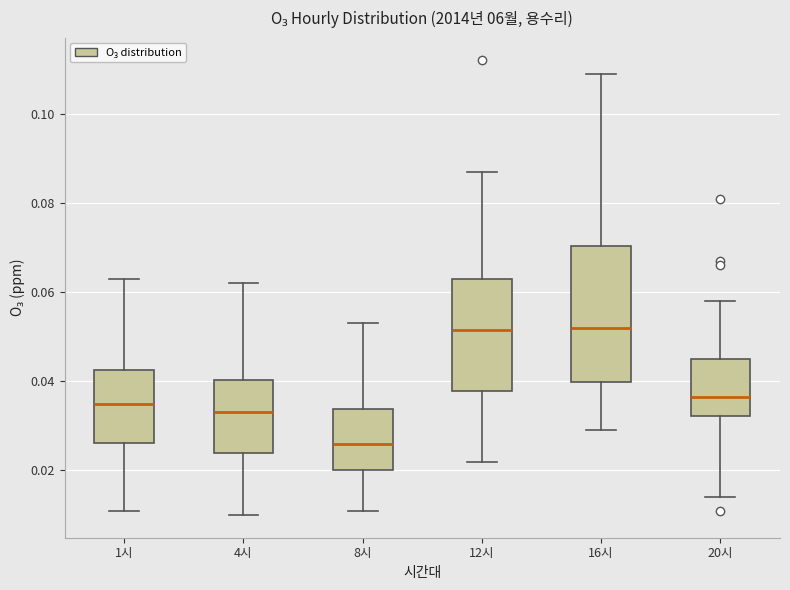

Comparing the boxes themselves (not the whiskers), which one is the tallest?

16시